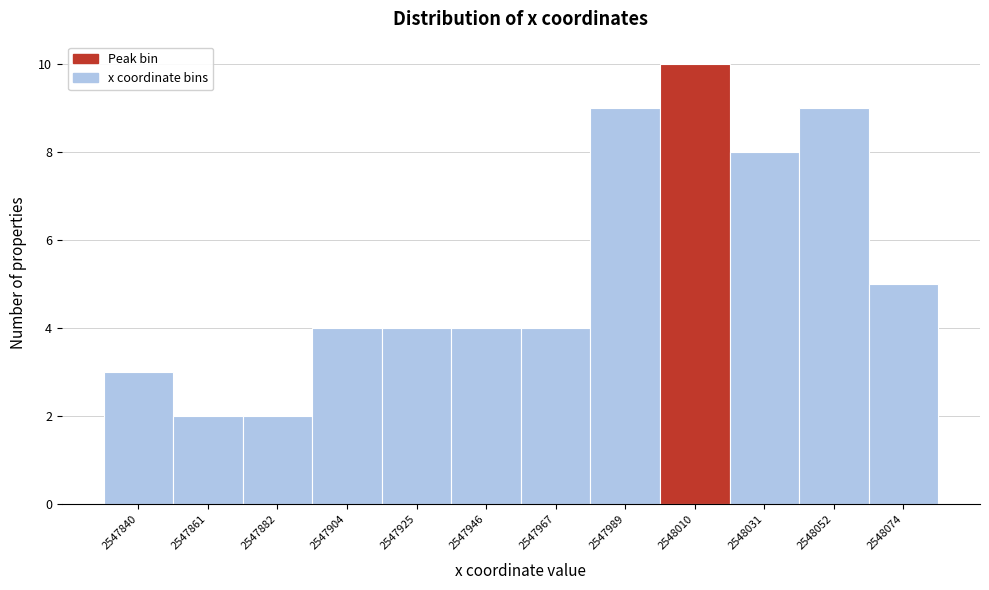

Reading right to left, transcribe all the data shown in this chart.

5	9	8	10	9	4	4	4	4	2	2	3